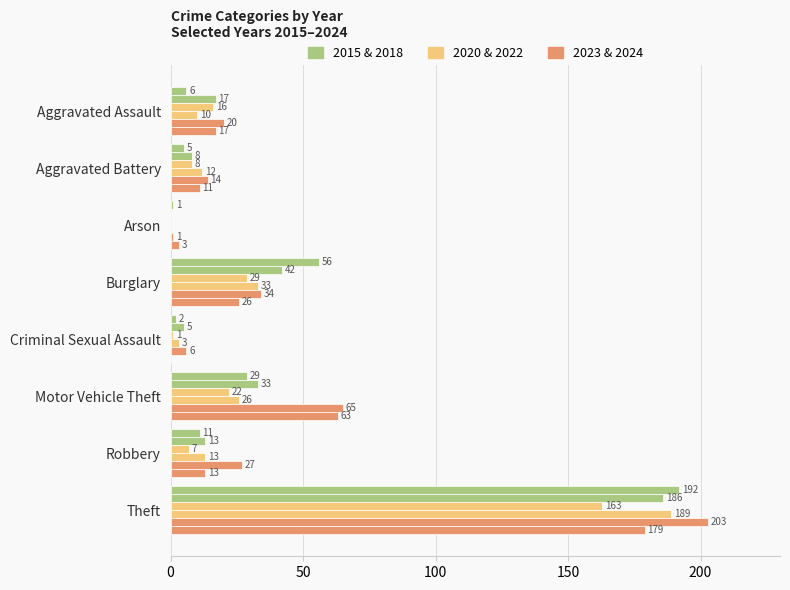

How many distinct data groups are displayed?

6